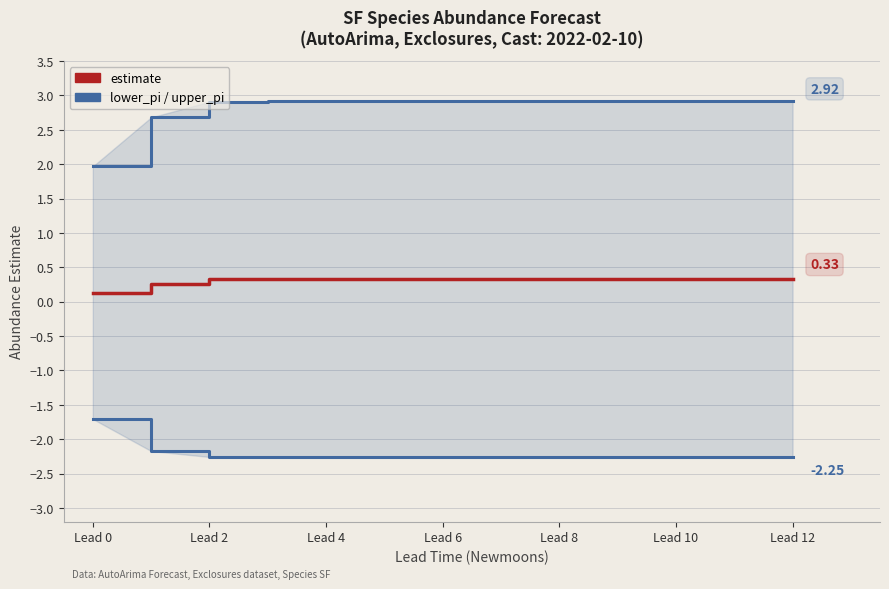

Which series has the largest range (max minus min)?

upper_pi